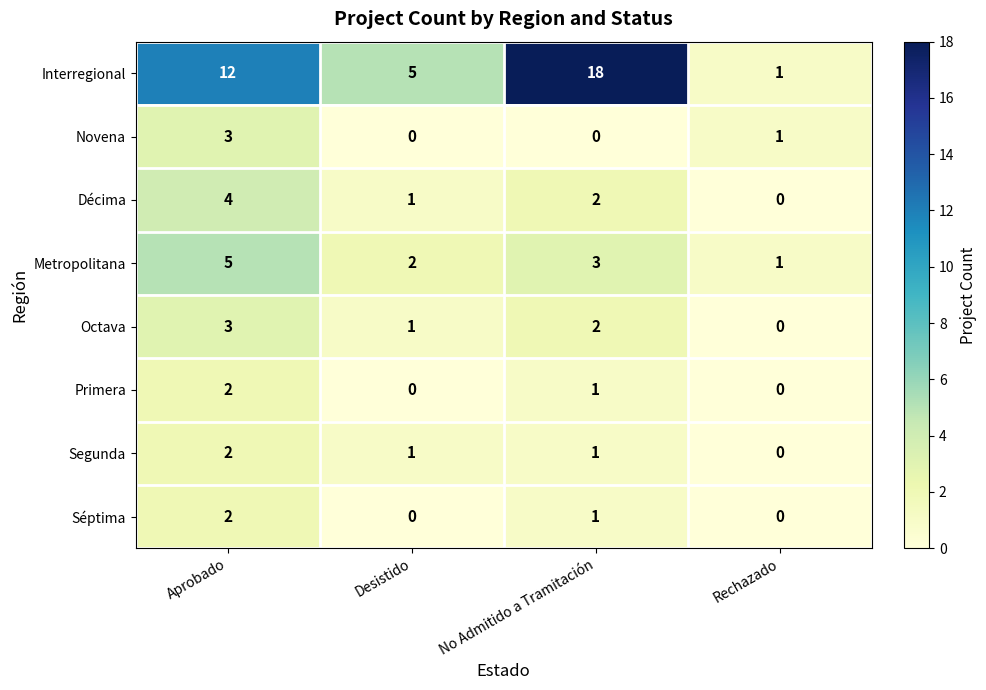

How many Interregional values are between 5 and 18?

3